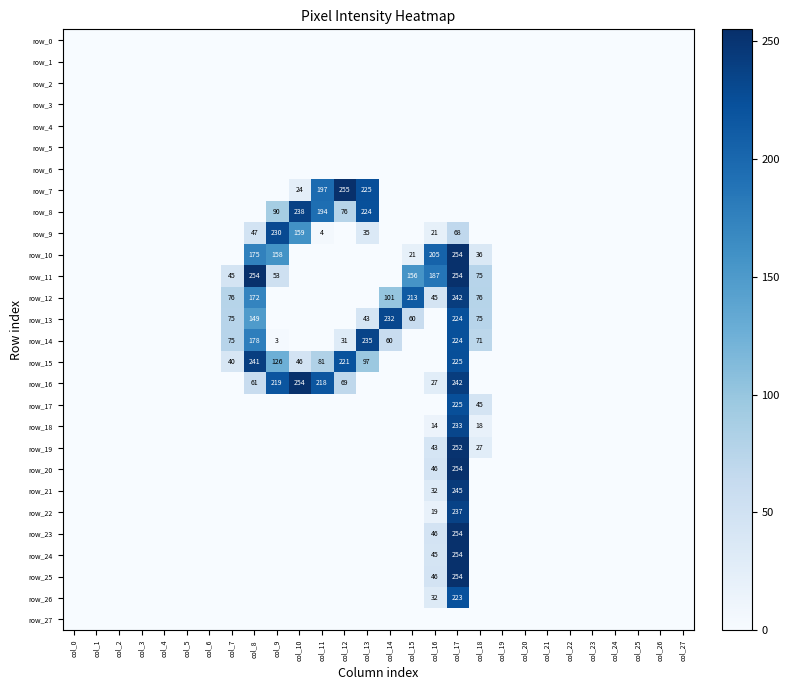

Which category has the highest value in the row_17 series?

col_17